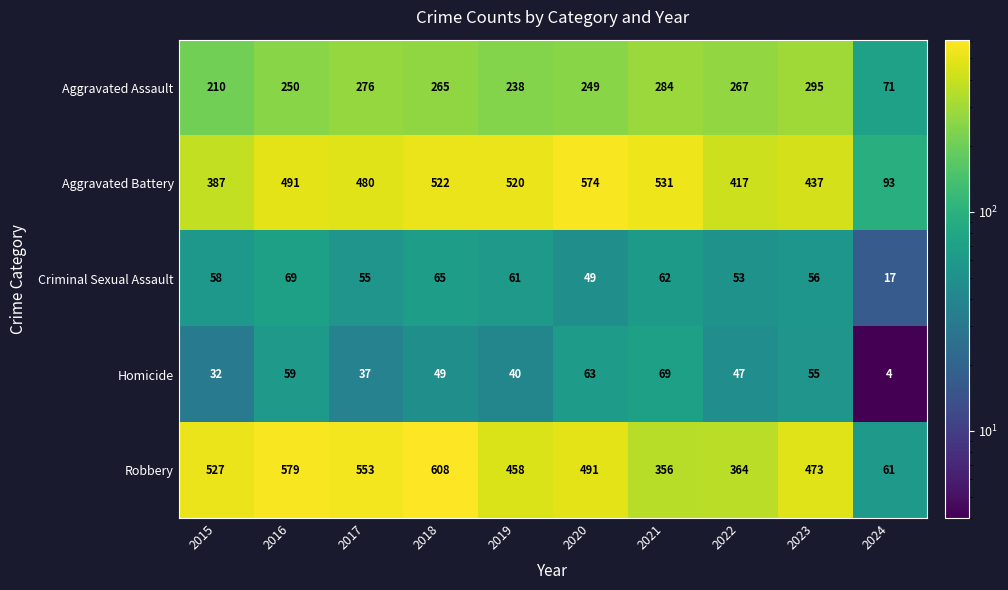

How many categories are shown in the chart?

10